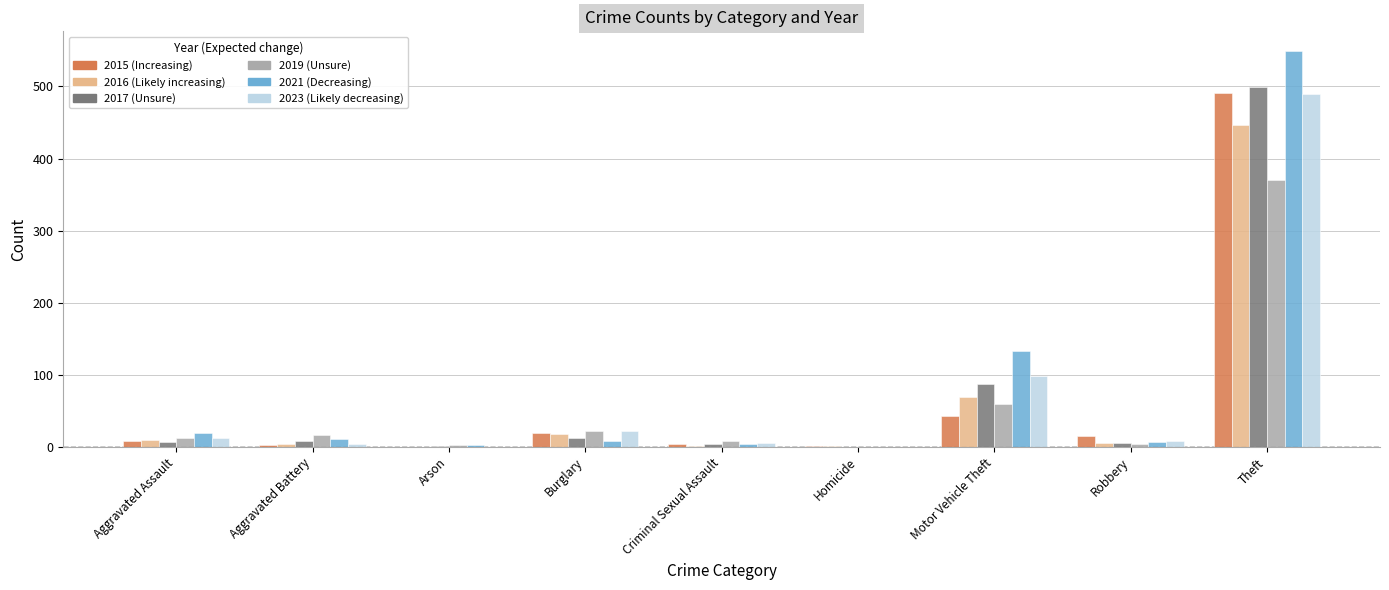

At which category is the sum across all series the highest?

Theft